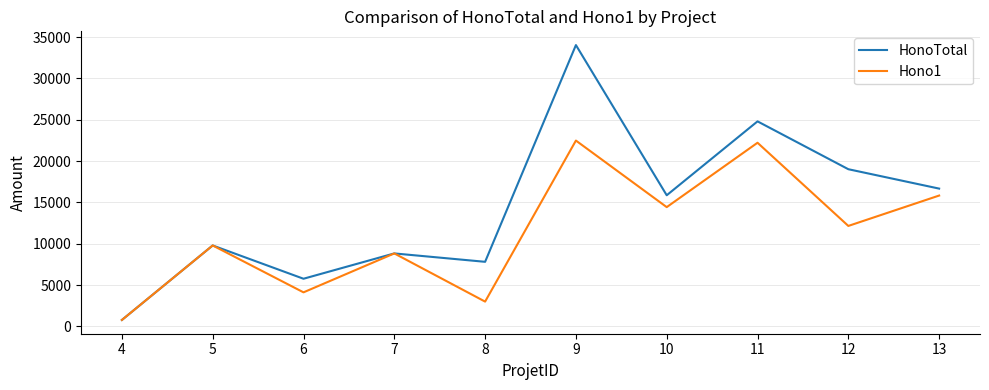

The value of Hono1 at 5 is 9800.0. True or false?

True